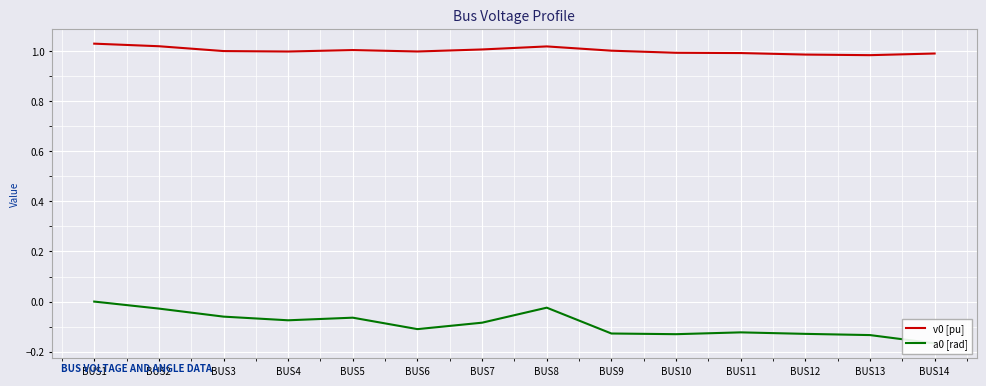

How many interior local peaks does the v0 [pu] series have?

2